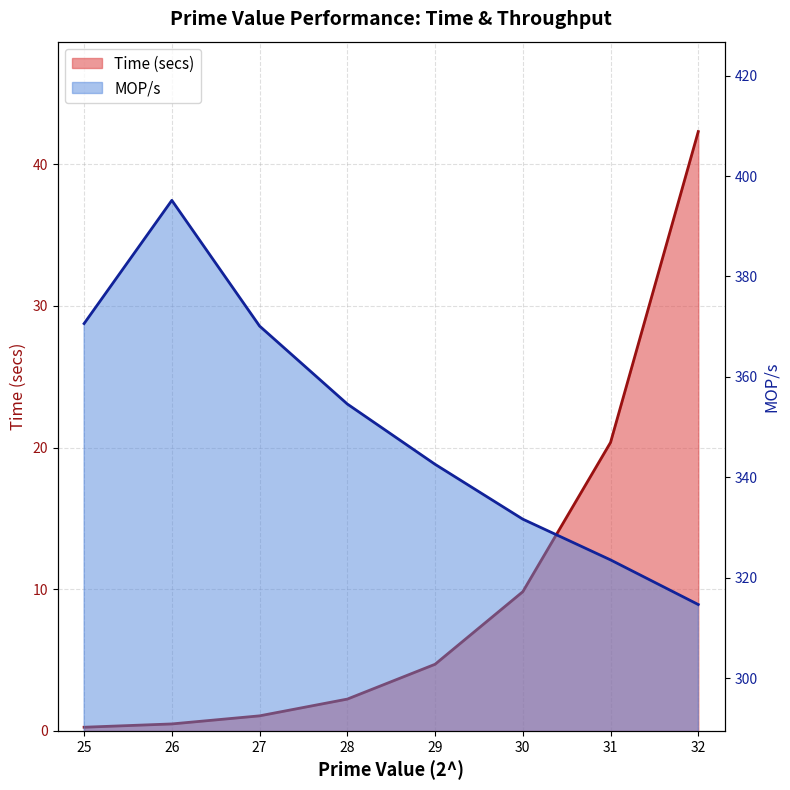

What is the average value of the Time (secs) series?

10.2